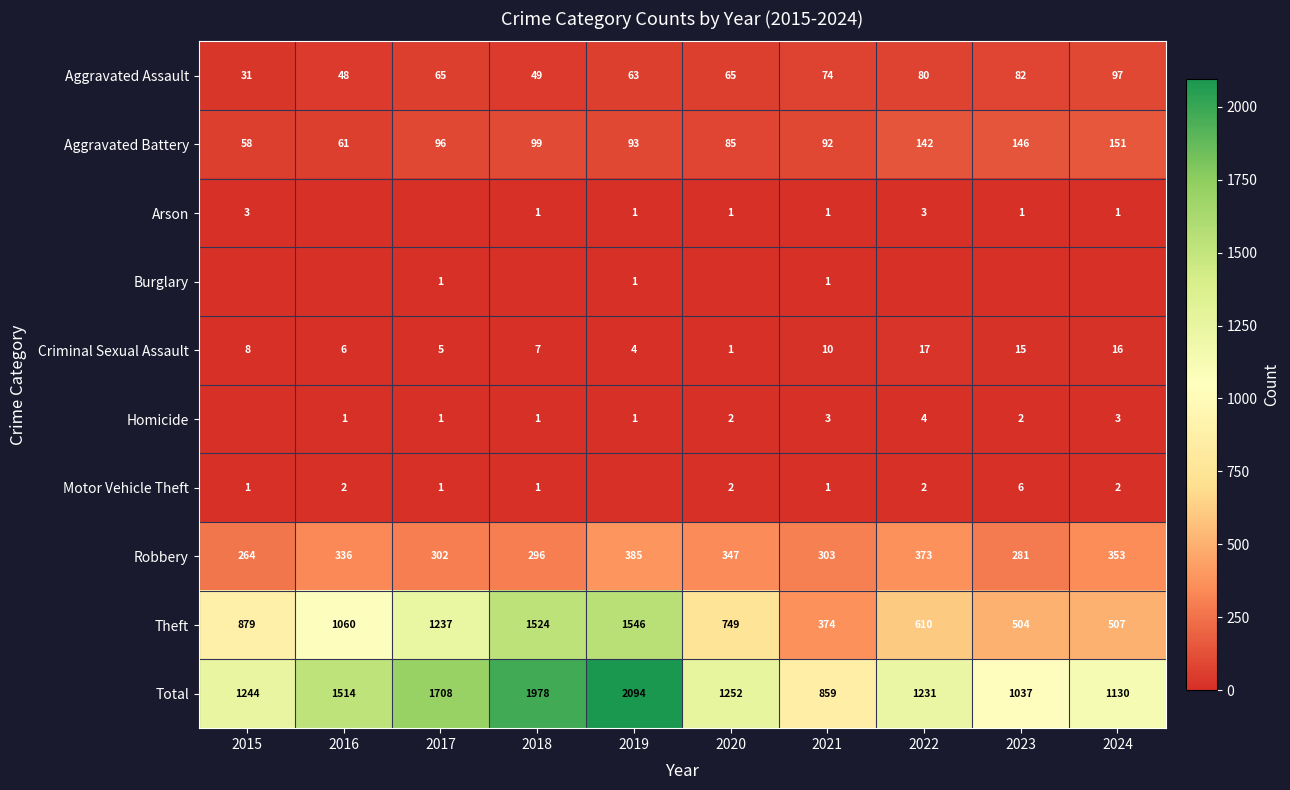

True or false: Robbery has a value of 303 at 2021.

True